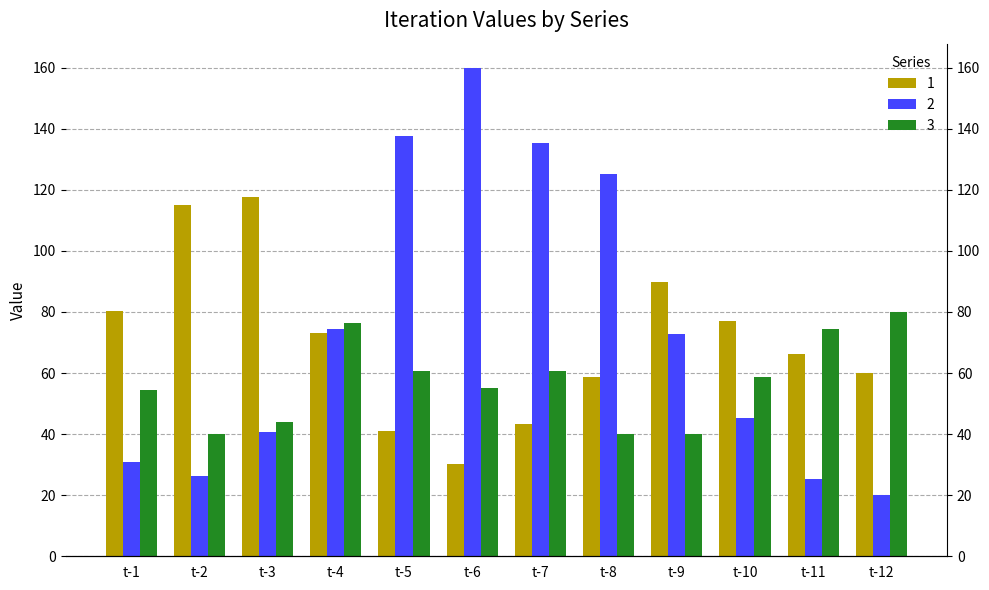

How many data points in 3 are less than 58?

6